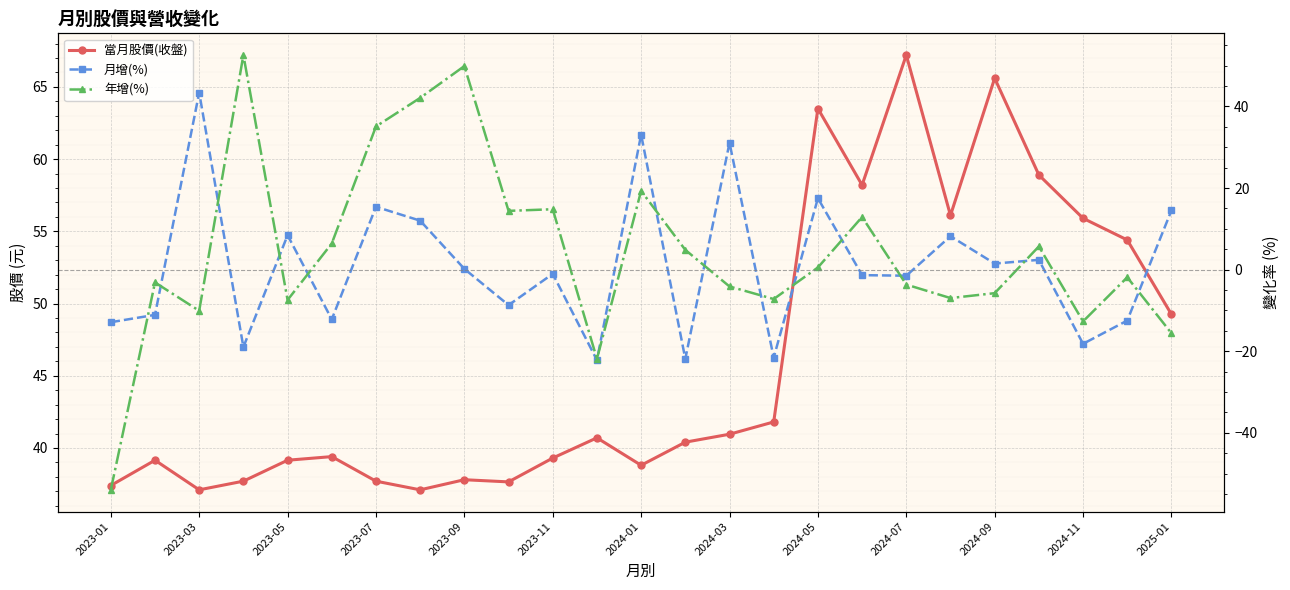

How many lines are shown in the chart?

3